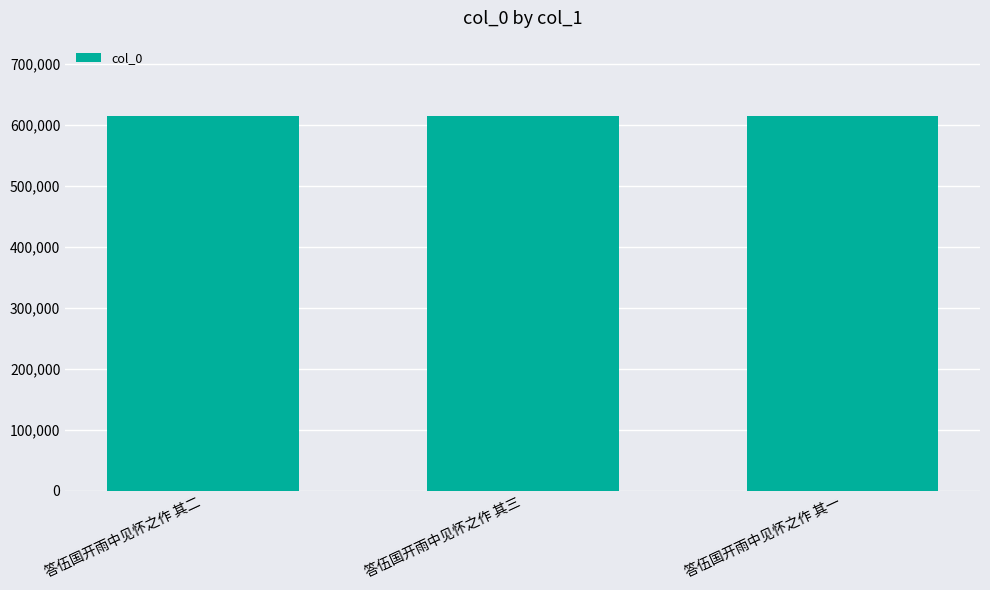

Read the value at 答伍国开雨中见怀之作 其二.

615557